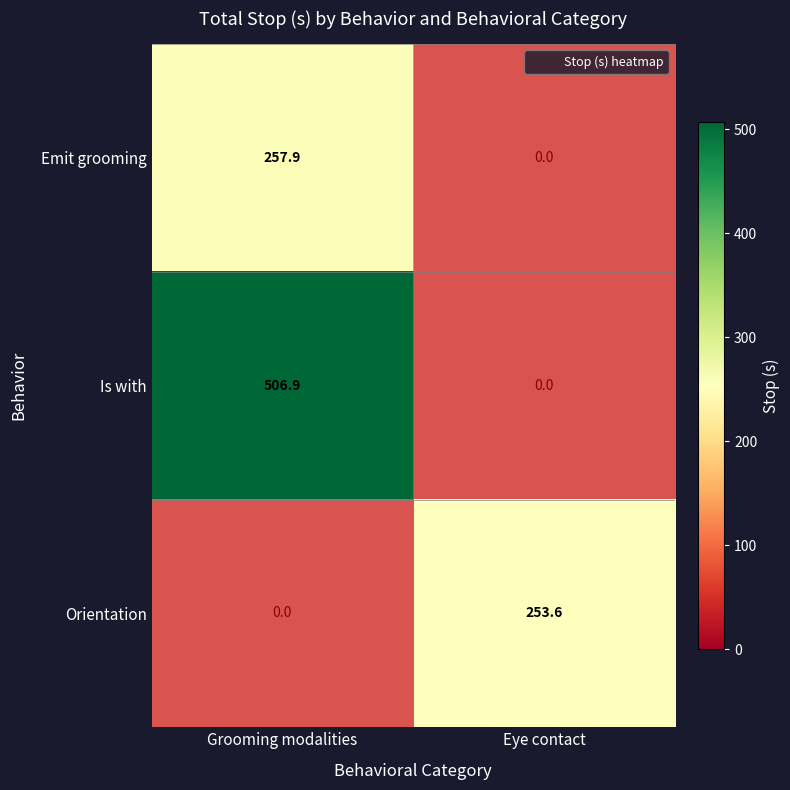

At which label does Orientation first exceed 253?

Eye contact